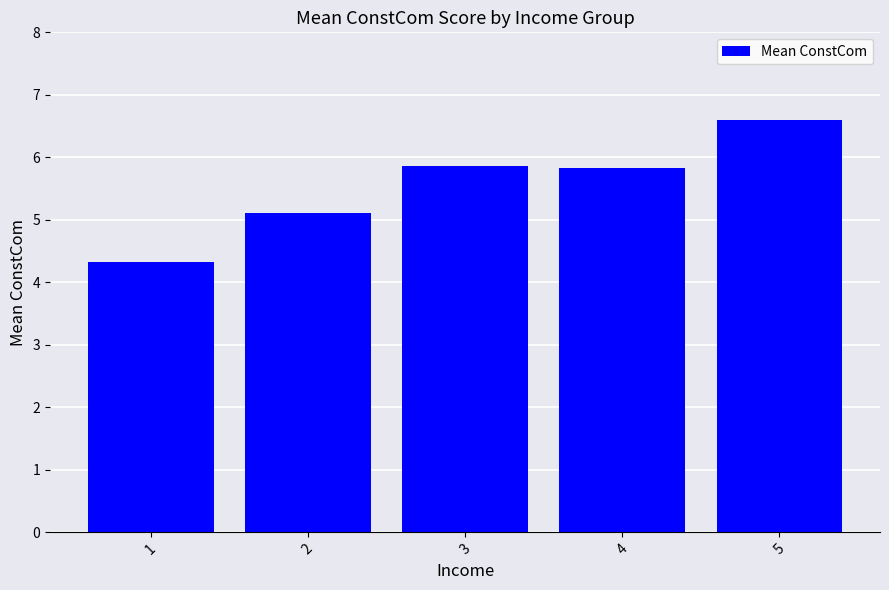

What is the maximum value shown in the chart?

6.6